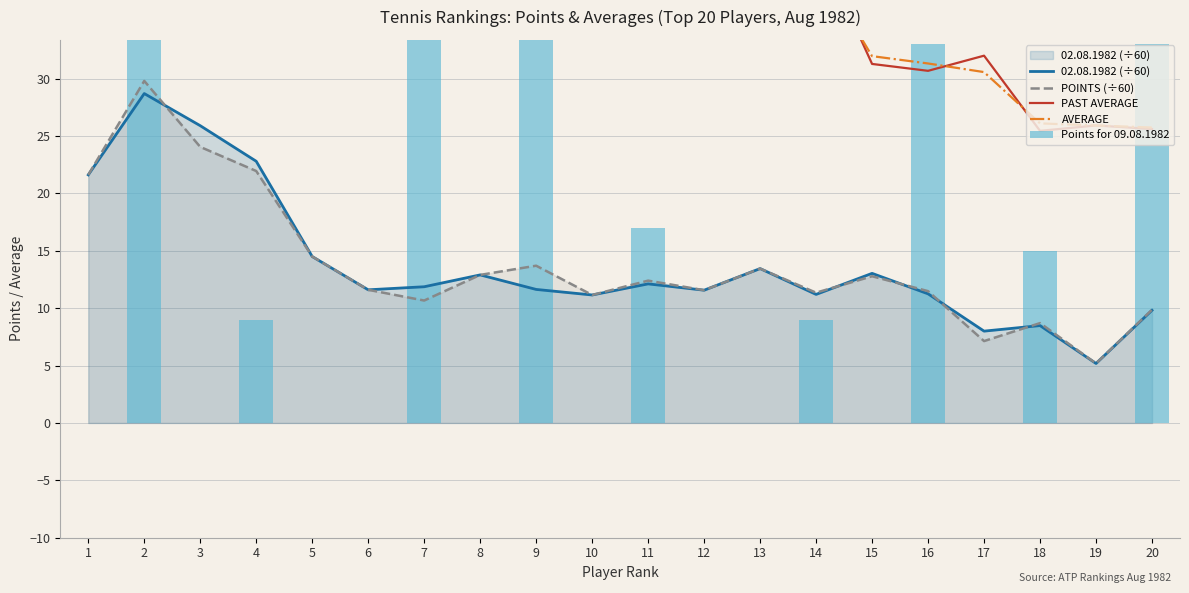

Are the bars horizontal?

No